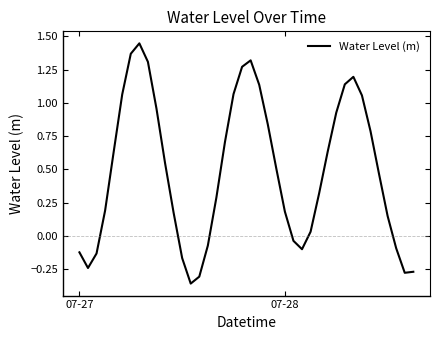

What is the difference between the maximum and minimum values?

1.8